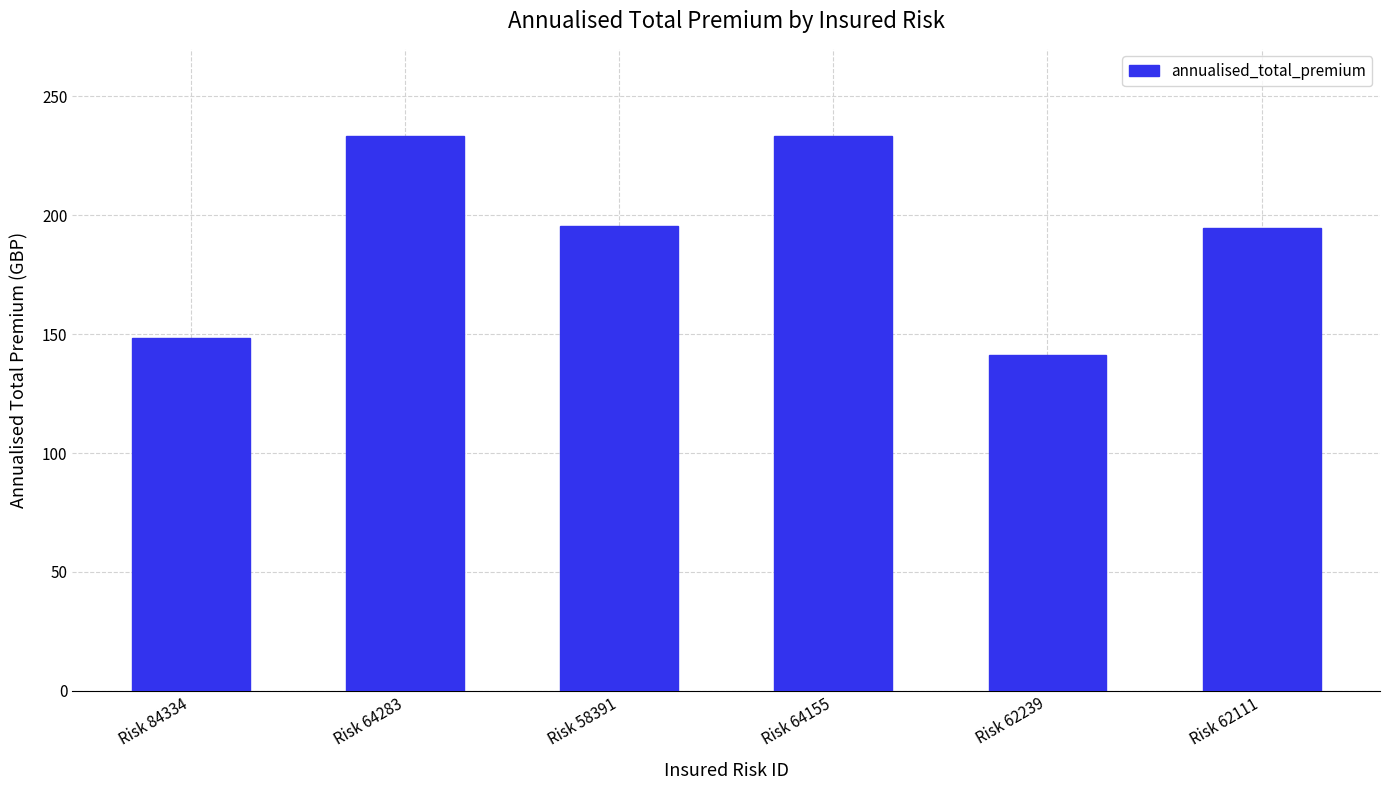

What is the approximate value at Risk 64283?

233.4